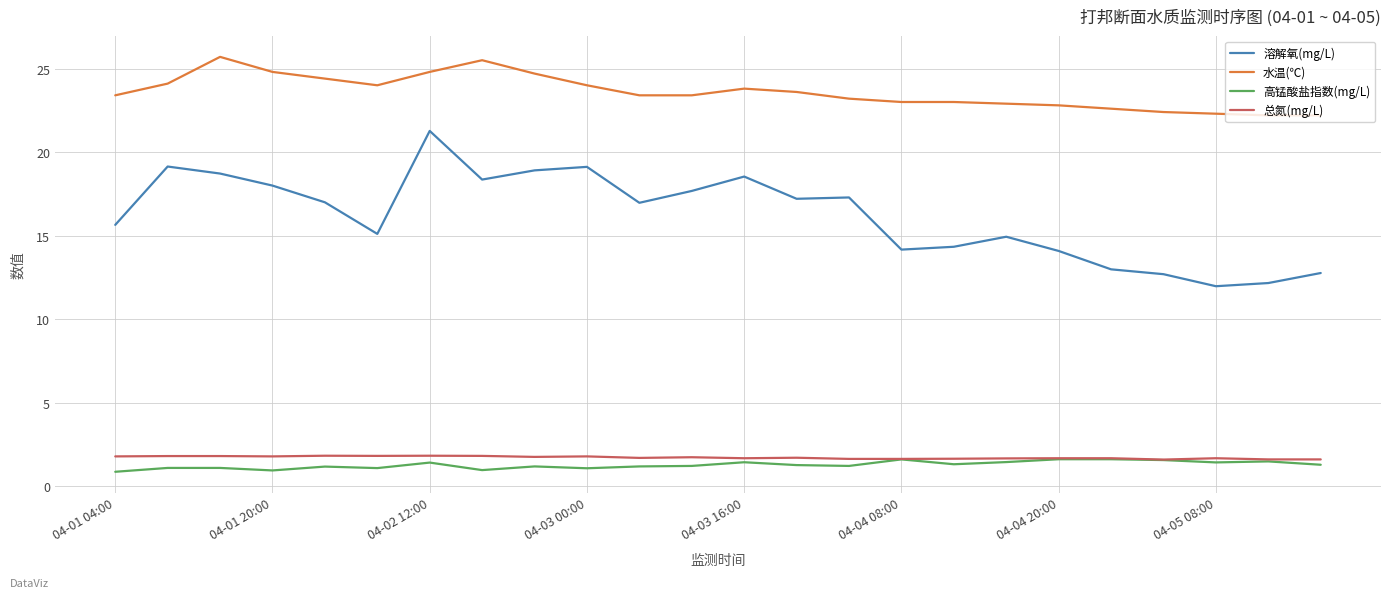

True or false: 溶解氧(mg/L) and 总氮(mg/L) cross at least once.

False